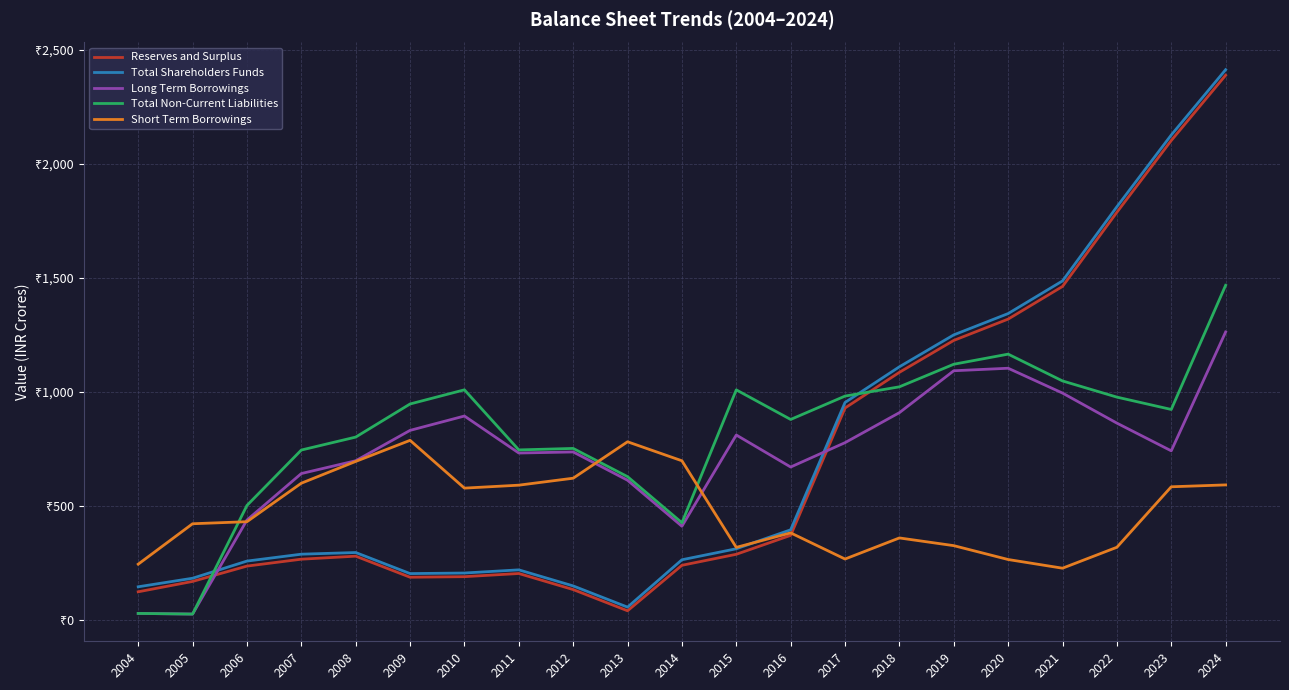

At how many categories does at least one series exceed 1456?

4